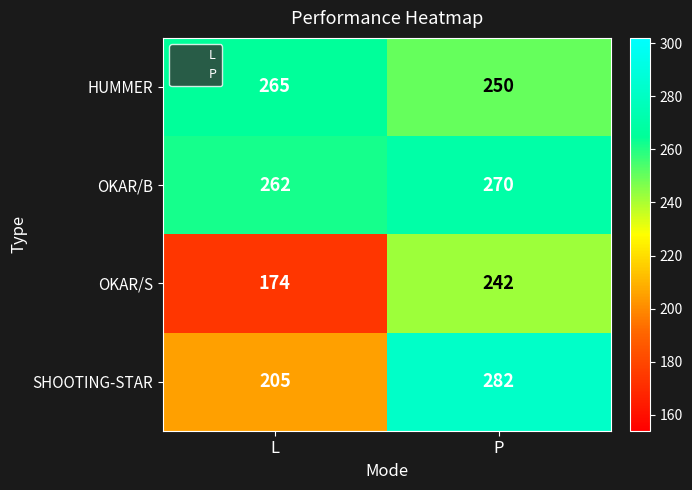

Count the number of data series in this chart.

4